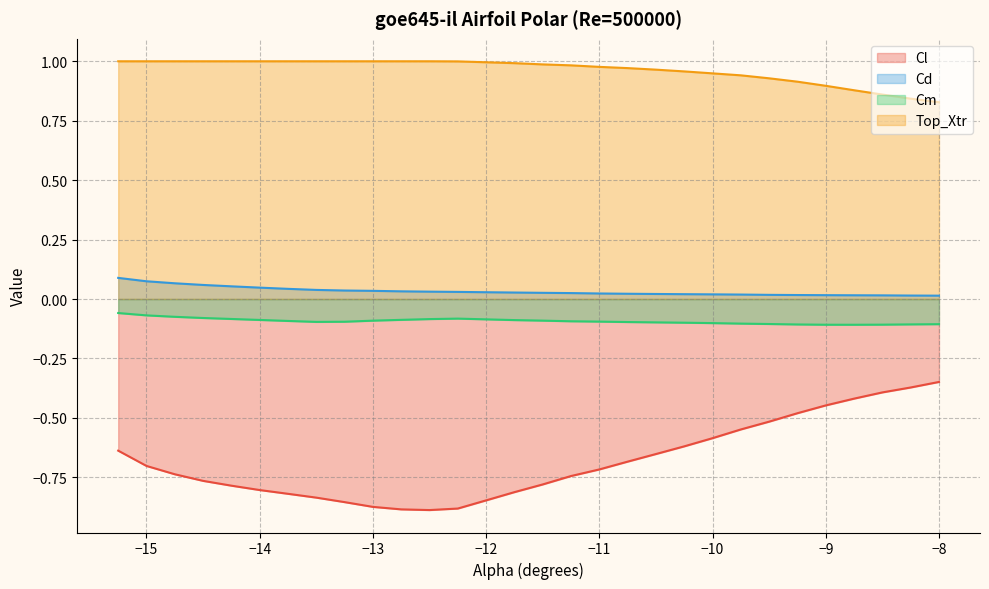

What is the maximum value for Top_Xtr?

1.0